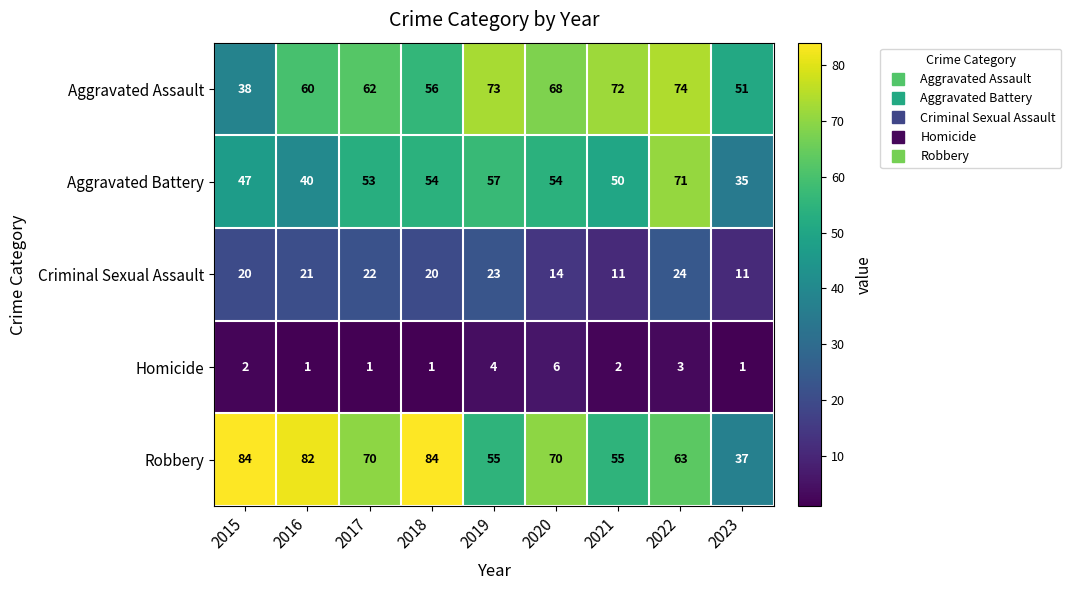

What is the total value across all series at 2018?

215